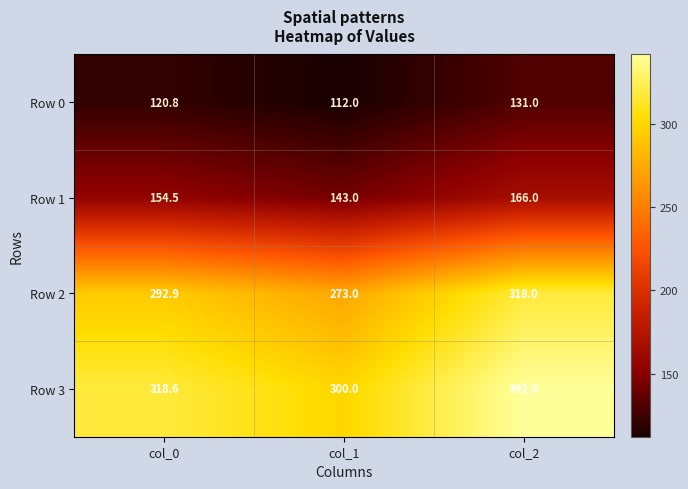

What is the smallest value displayed?

112.0